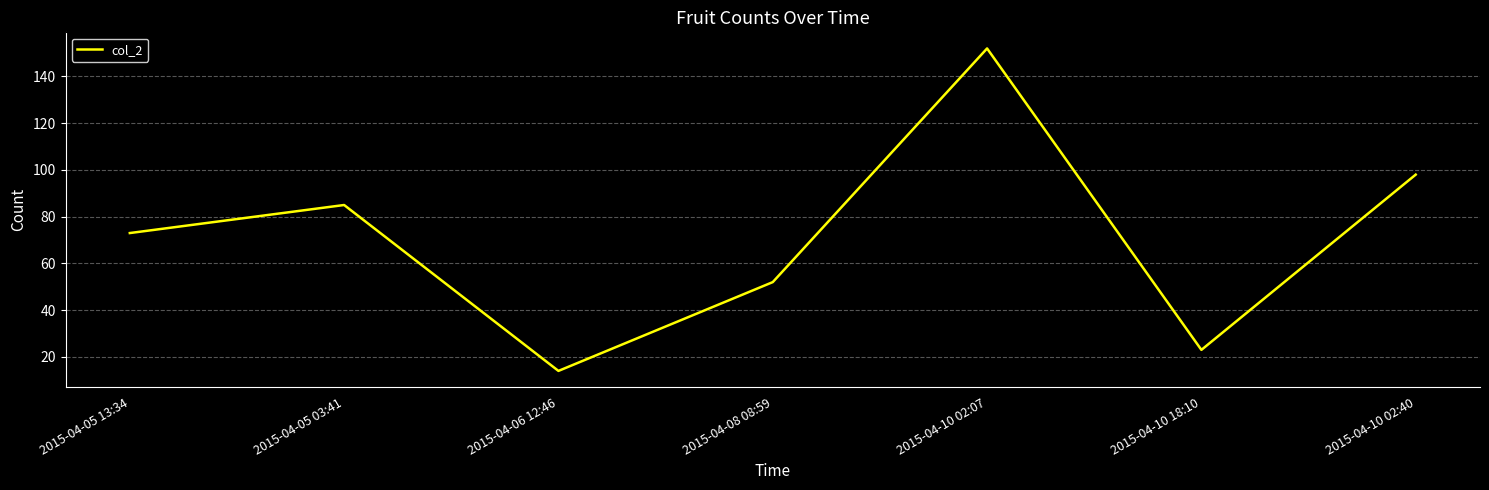

Rank the categories by value from highest to lowest.

2015-04-10 02:07, 2015-04-10 02:40, 2015-04-05 03:41, 2015-04-05 13:34, 2015-04-08 08:59, 2015-04-10 18:10, 2015-04-06 12:46